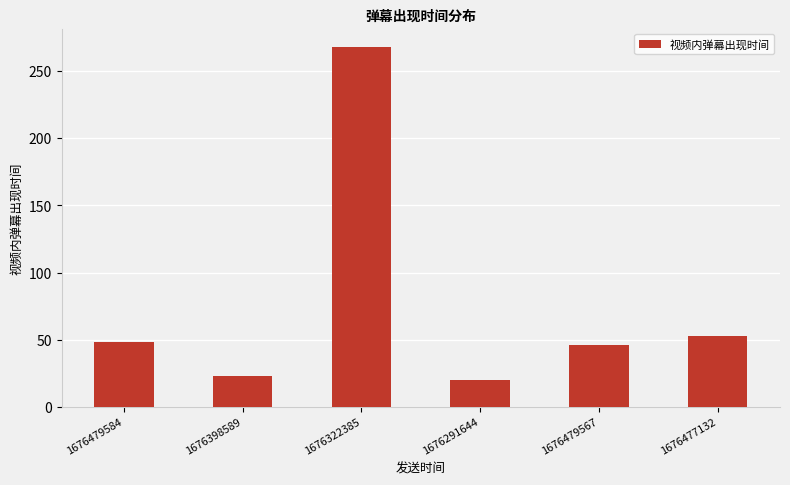

What is the smallest value displayed?

20.1